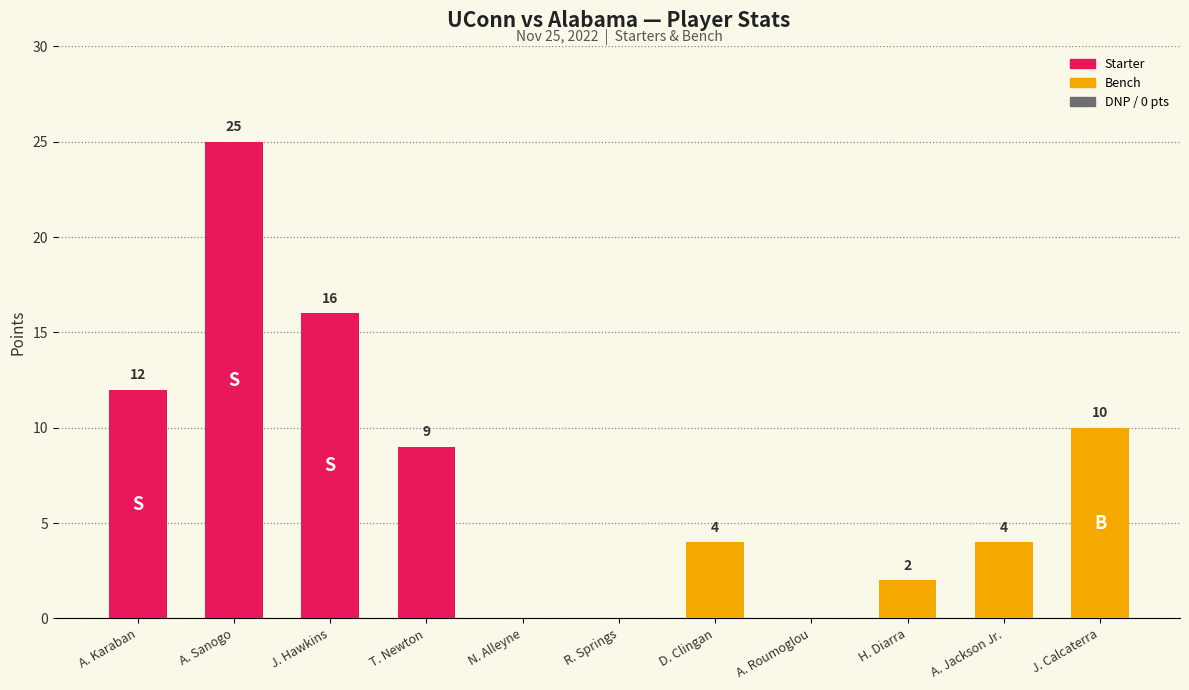

How many distinct data groups are displayed?

1